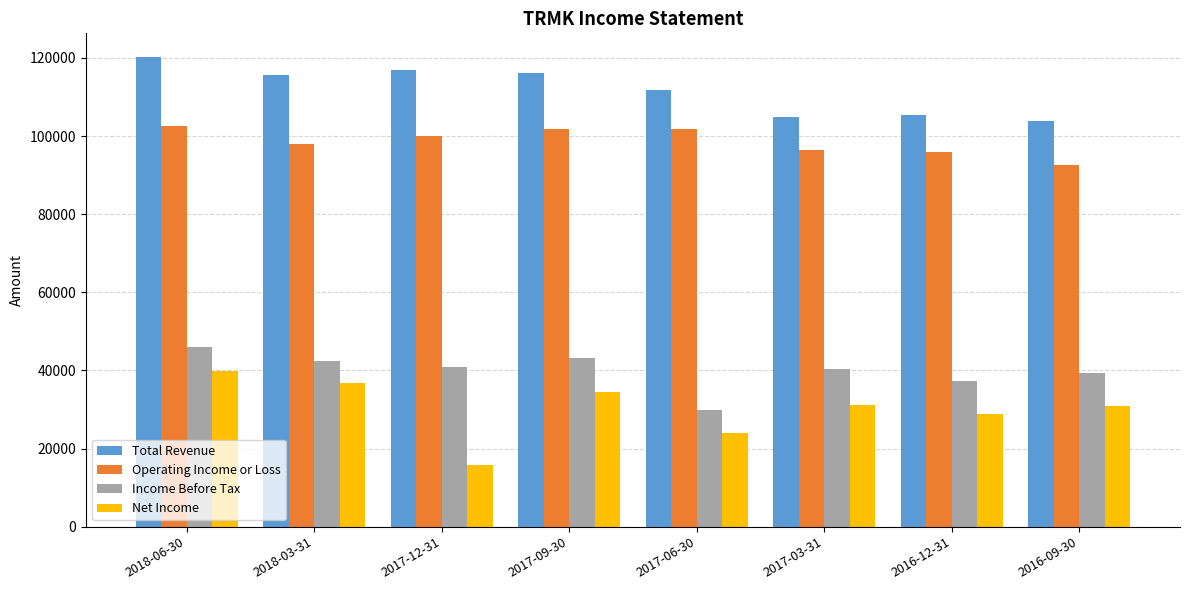

What is the label of the 2nd bar from the right?

2016-12-31